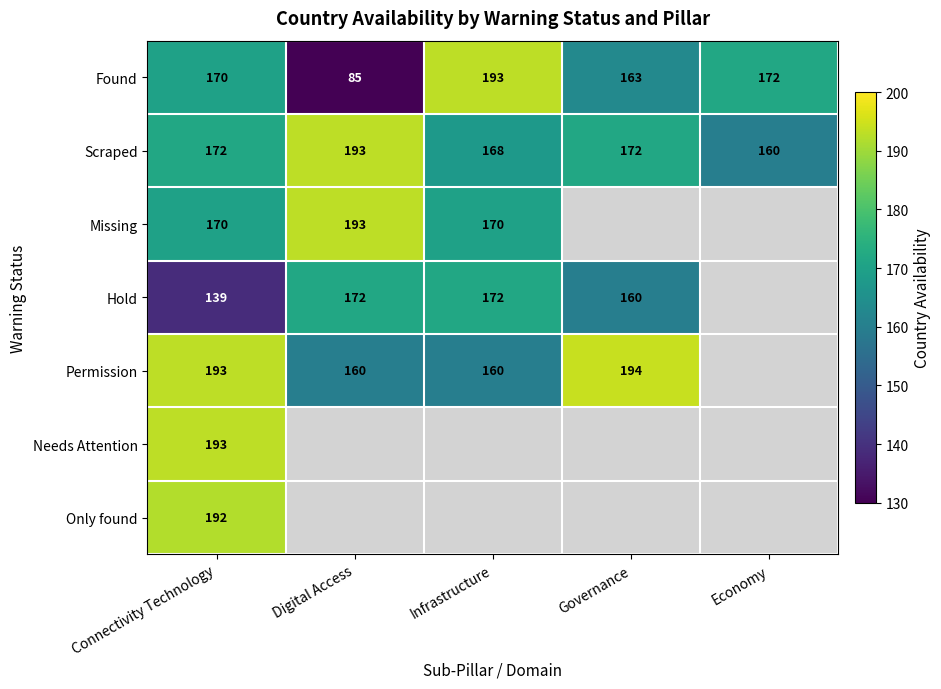

At how many categories does at least one series exceed 119?

5